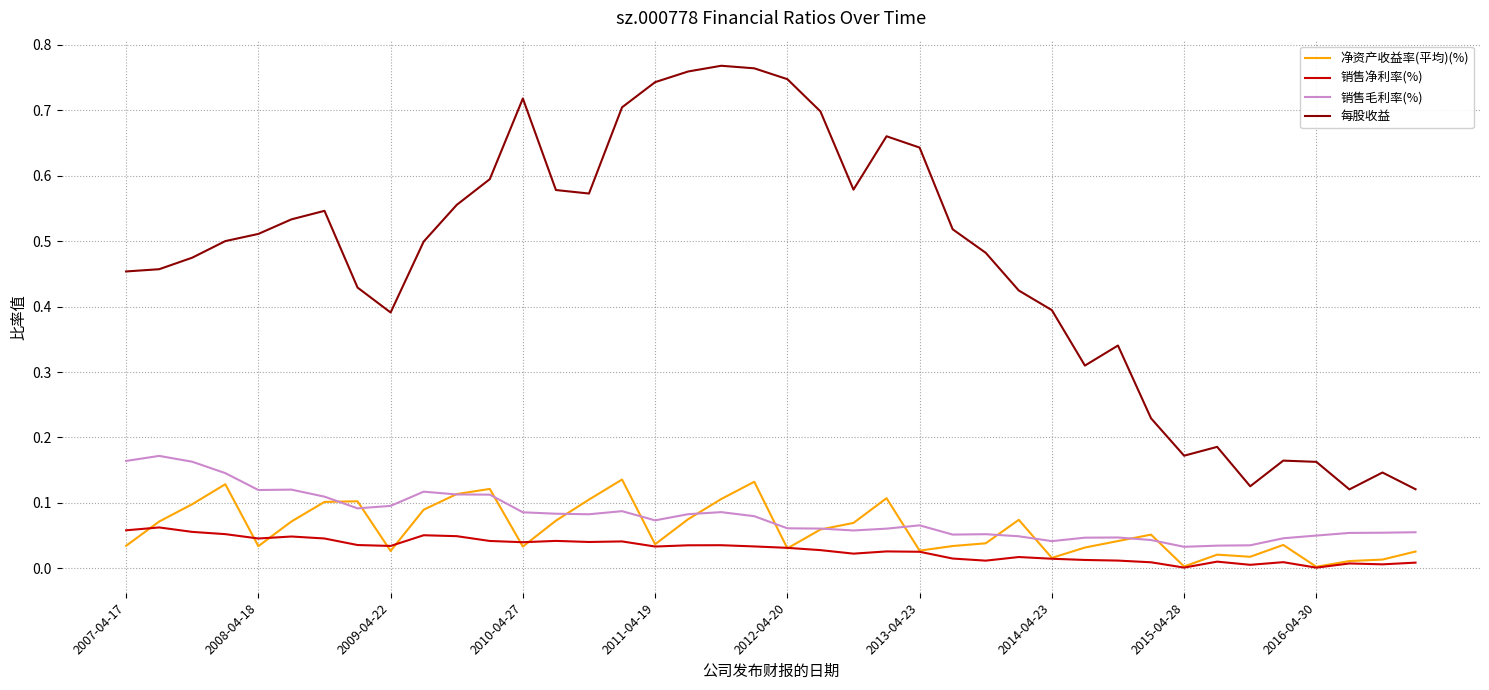

True or false: 每股收益 and 销售毛利率(%) intersect in this chart.

False